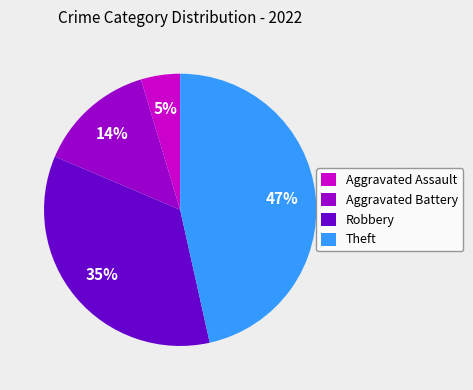

To the nearest percent, what is the difference between the largest and smallest slice percentages?

42%